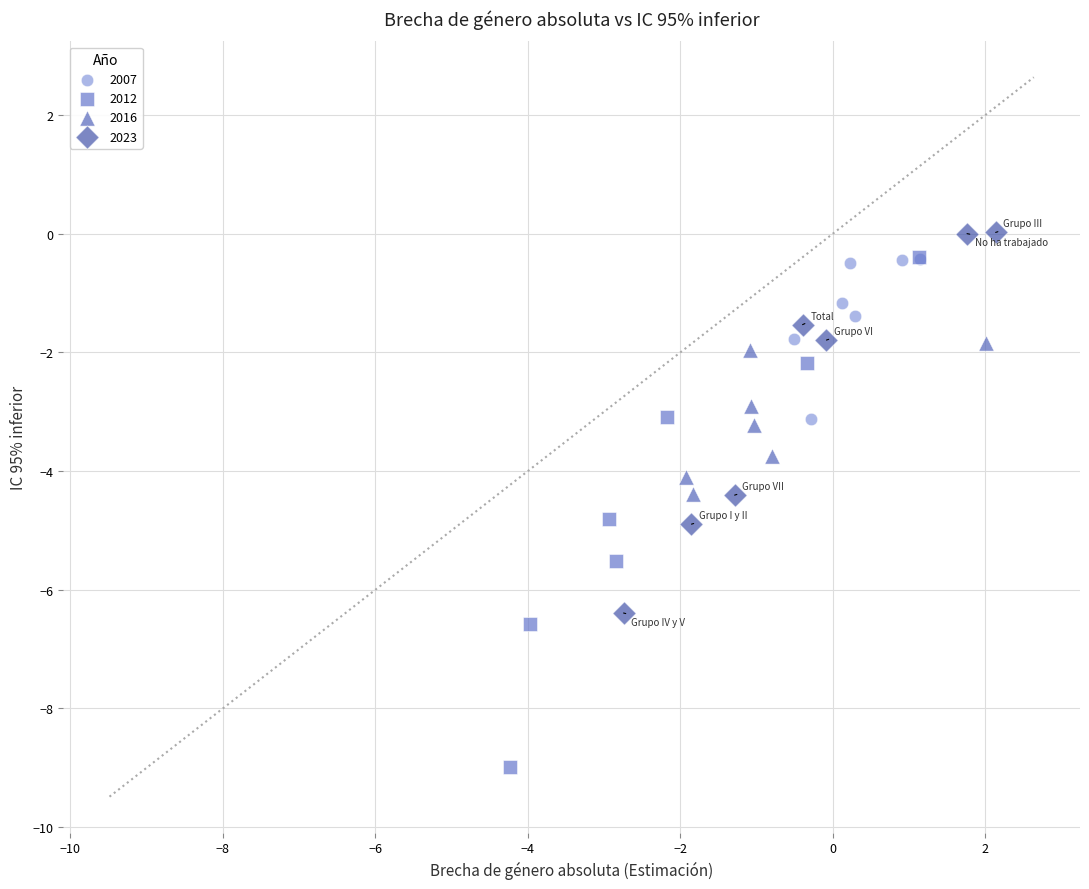

What are all the series names shown in the legend?

2007, 2012, 2016, 2023